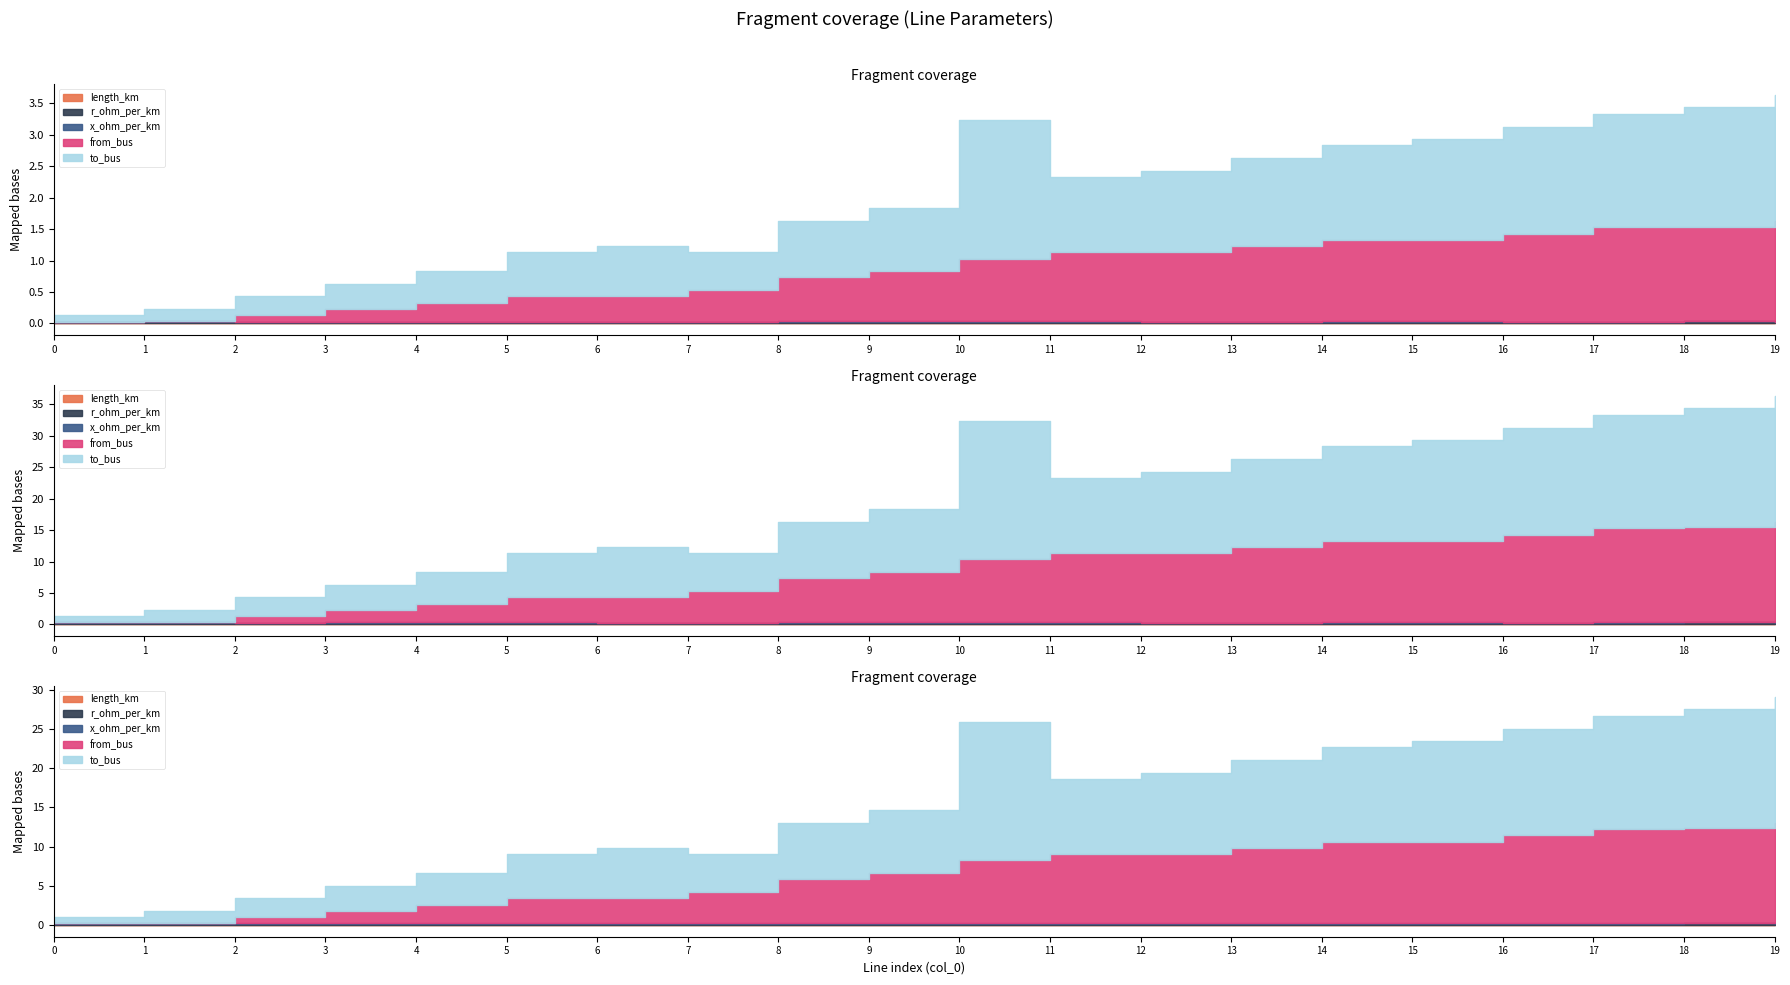

Reading left to right, extract all data points from this chart.

length_km: 0=0.0	1=0.0	2=0.0	3=0.0	4=0.0	5=0.0	6=0.0	7=0.0	8=0.0	9=0.0	10=0.0	11=0.0	12=0.0	13=0.0	14=0.0	15=0.0	16=0.0	17=0.0	18=0.1	19=0.0
r_ohm_per_km: 0=0.2	1=0.2	2=0.2	3=0.2	4=0.2	5=0.2	6=0.2	7=0.2	8=0.2	9=0.2	10=0.2	11=0.2	12=0.2	13=0.2	14=0.2	15=0.2	16=0.2	17=0.2	18=0.2	19=0.2
x_ohm_per_km: 0=0.1	1=0.1	2=0.1	3=0.1	4=0.1	5=0.1	6=0.1	7=0.1	8=0.1	9=0.1	10=0.1	11=0.1	12=0.1	13=0.1	14=0.1	15=0.1	16=0.1	17=0.1	18=0.1	19=0.1
from_bus: 0=0.0	1=0.0	2=1.0	3=2.0	4=3.0	5=4.0	6=4.0	7=5.0	8=7.0	9=8.0	10=10.0	11=11.0	12=11.0	13=12.0	14=13.0	15=13.0	16=14.0	17=15.0	18=15.0	19=16.0
to_bus: 0=1.0	1=2.0	2=3.0	3=4.0	4=5.0	5=7.0	6=8.0	7=6.0	8=9.0	9=10.0	10=22.0	11=12.0	12=13.0	13=14.0	14=15.0	15=16.0	16=17.0	17=18.0	18=19.0	19=20.0